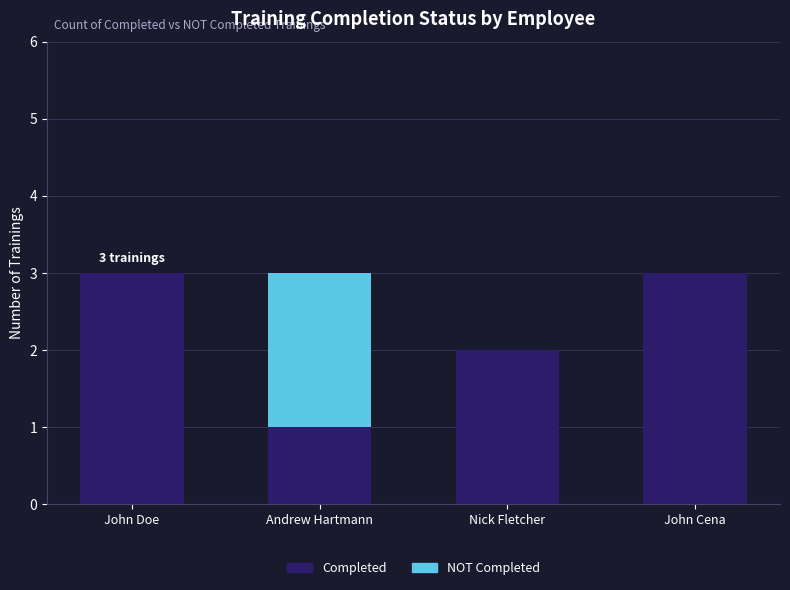

What is the sum of the Completed values at John Doe and John Cena?

6